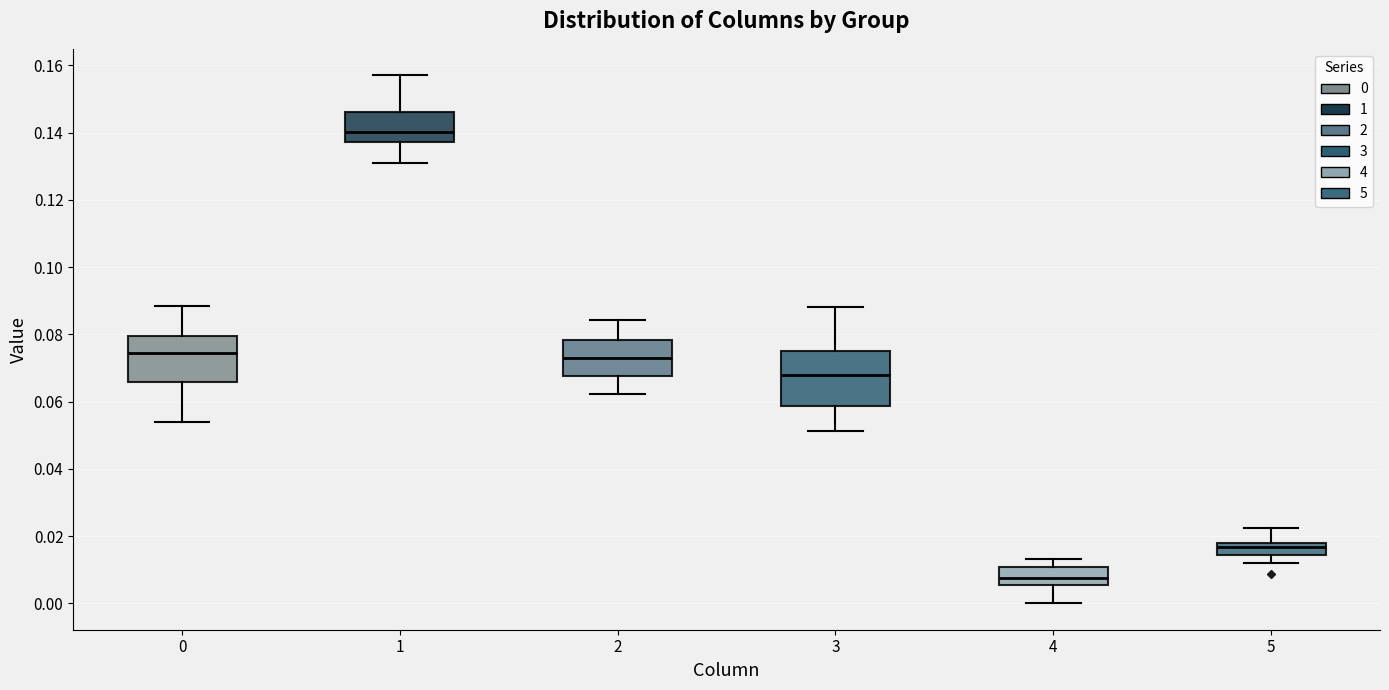

Reading left to right, read every box against the y-axis: the position of its median line, the range the box covers, and the ends of its whiskers. The values are not printed on the chart, so give them approximately, as read against the axis.

0: median 0.074, box 0.066 to 0.080, whiskers 0.054 to 0.088
1: median 0.140, box 0.138 to 0.146, whiskers 0.130 to 0.158
2: median 0.072, box 0.068 to 0.078, whiskers 0.062 to 0.084
3: median 0.068, box 0.058 to 0.076, whiskers 0.052 to 0.088
4: median 0.008, box 0.006 to 0.010, whiskers 0.000 to 0.014
5: median 0.016, box 0.014 to 0.018, whiskers 0.012 to 0.022